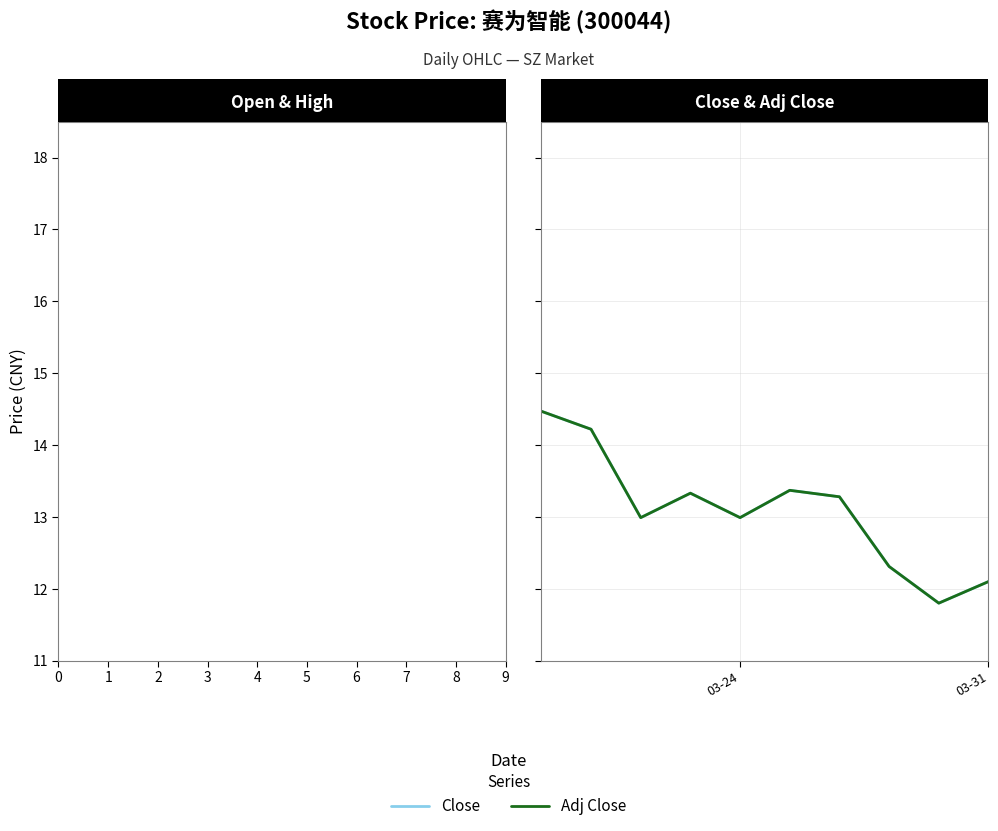

What is the highest value of the Adj Close series?

14.5